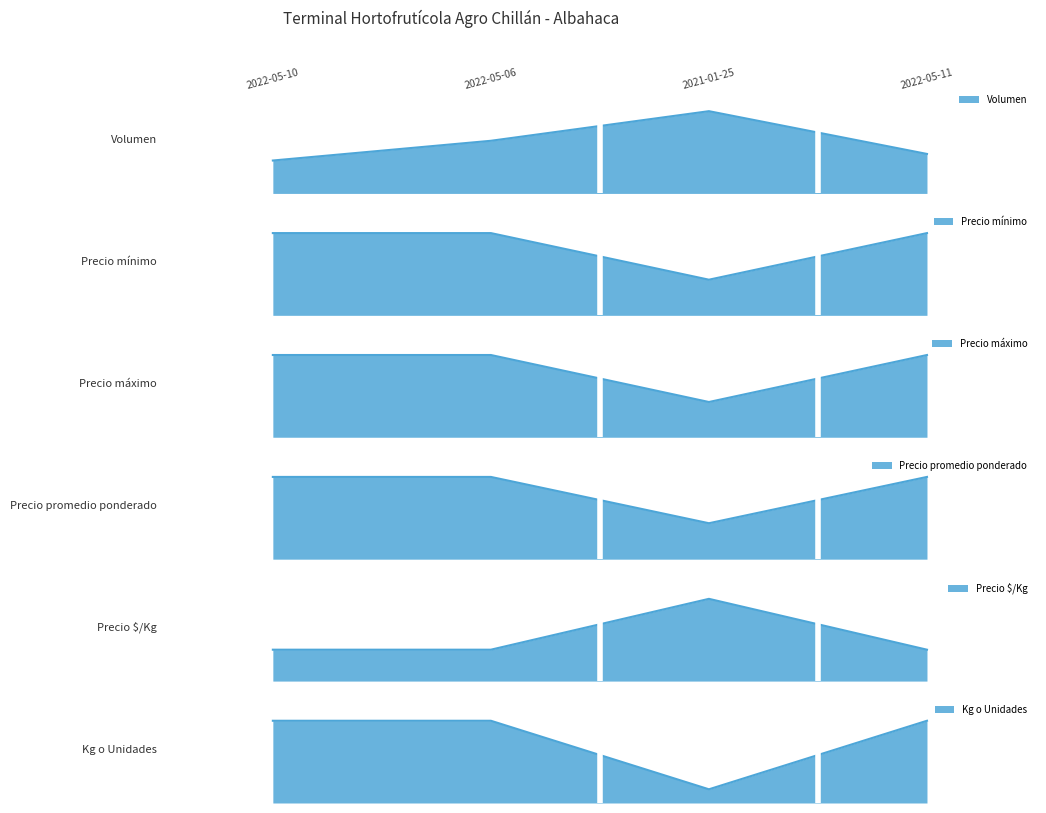

Does the chart display data point markers on the line(s)?

No